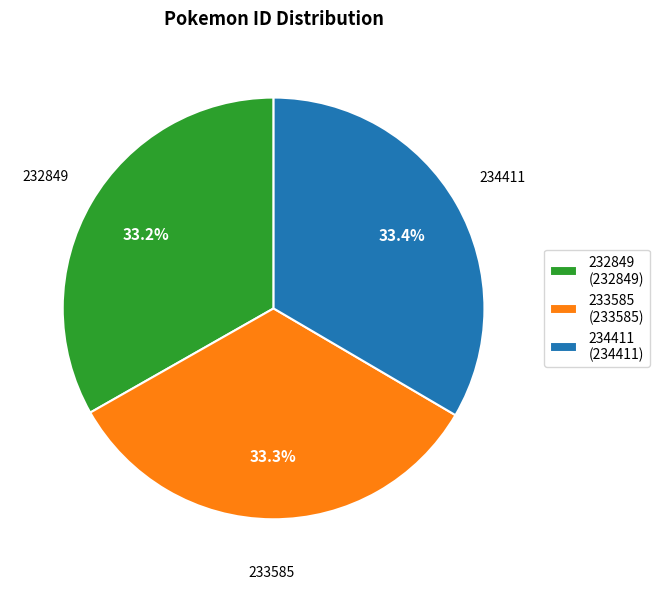

What percentage is the 234411 slice, to the nearest percent?

33%